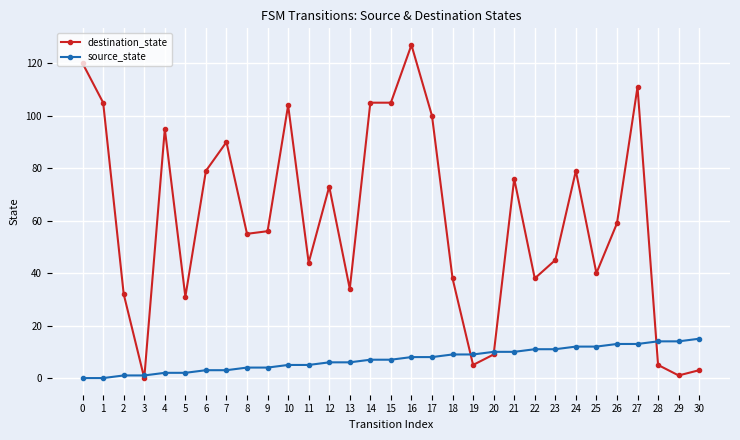

Rank the series by their maximum value, from highest to lowest.

destination_state, source_state